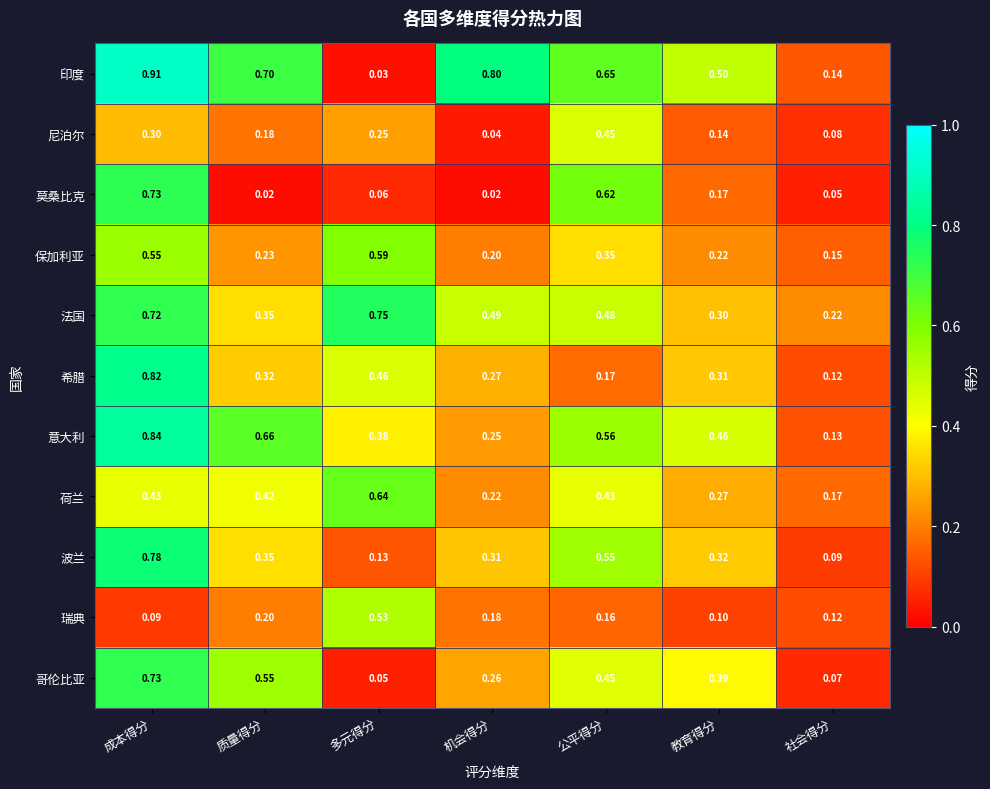

Which series changed the most between 多元得分 and 公平得分?

印度